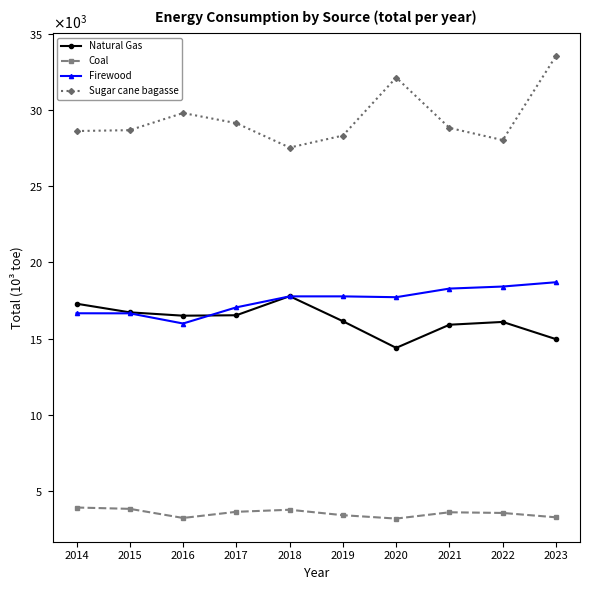

Reading left to right, what are all the values shown in this chart?

Natural Gas: 2014=17296.4	2015=16730.8	2016=16511.7	2017=16540.3	2018=17790.3	2019=16148.9	2020=14402.6	2021=15919.5	2022=16102.9	2023=14973.6
Coal: 2014=3942.1	2015=3855.0	2016=3257.5	2017=3660.8	2018=3795.7	2019=3439.2	2020=3216.8	2021=3629.8	2022=3586.2	2023=3299.6
Firewood: 2014=16669.6	2015=16665.8	2016=15999.0	2017=17057.5	2018=17777.8	2019=17777.3	2020=17723.0	2021=18287.8	2022=18422.0	2023=18703.8
Sugar cane bagasse: 2014=28611.7	2015=28667.4	2016=29790.7	2017=29125.5	2018=27528.6	2019=28314.0	2020=32115.5	2021=28814.2	2022=28018.0	2023=33536.9